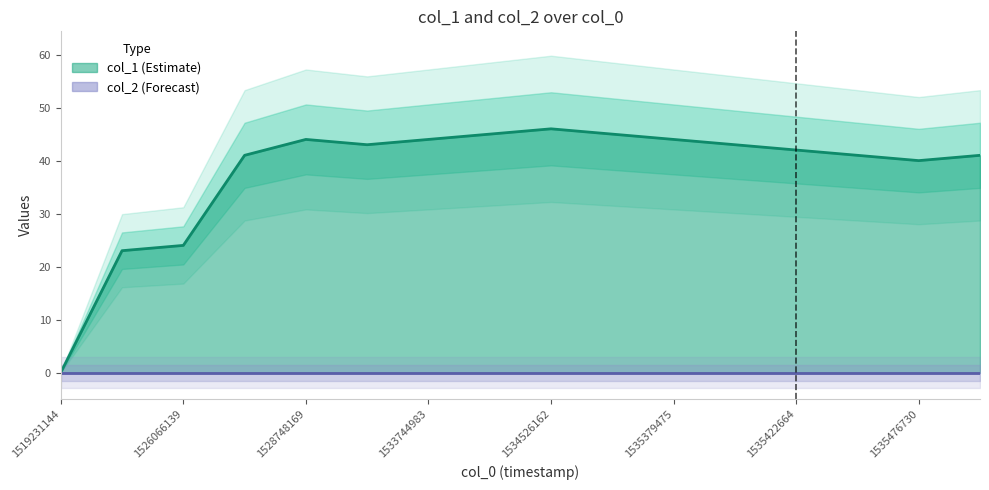

Reading right to left, transcribe all the data shown in this chart.

41	40	41	42	43	44	45	46	45	44	43	44	41	24	23	0